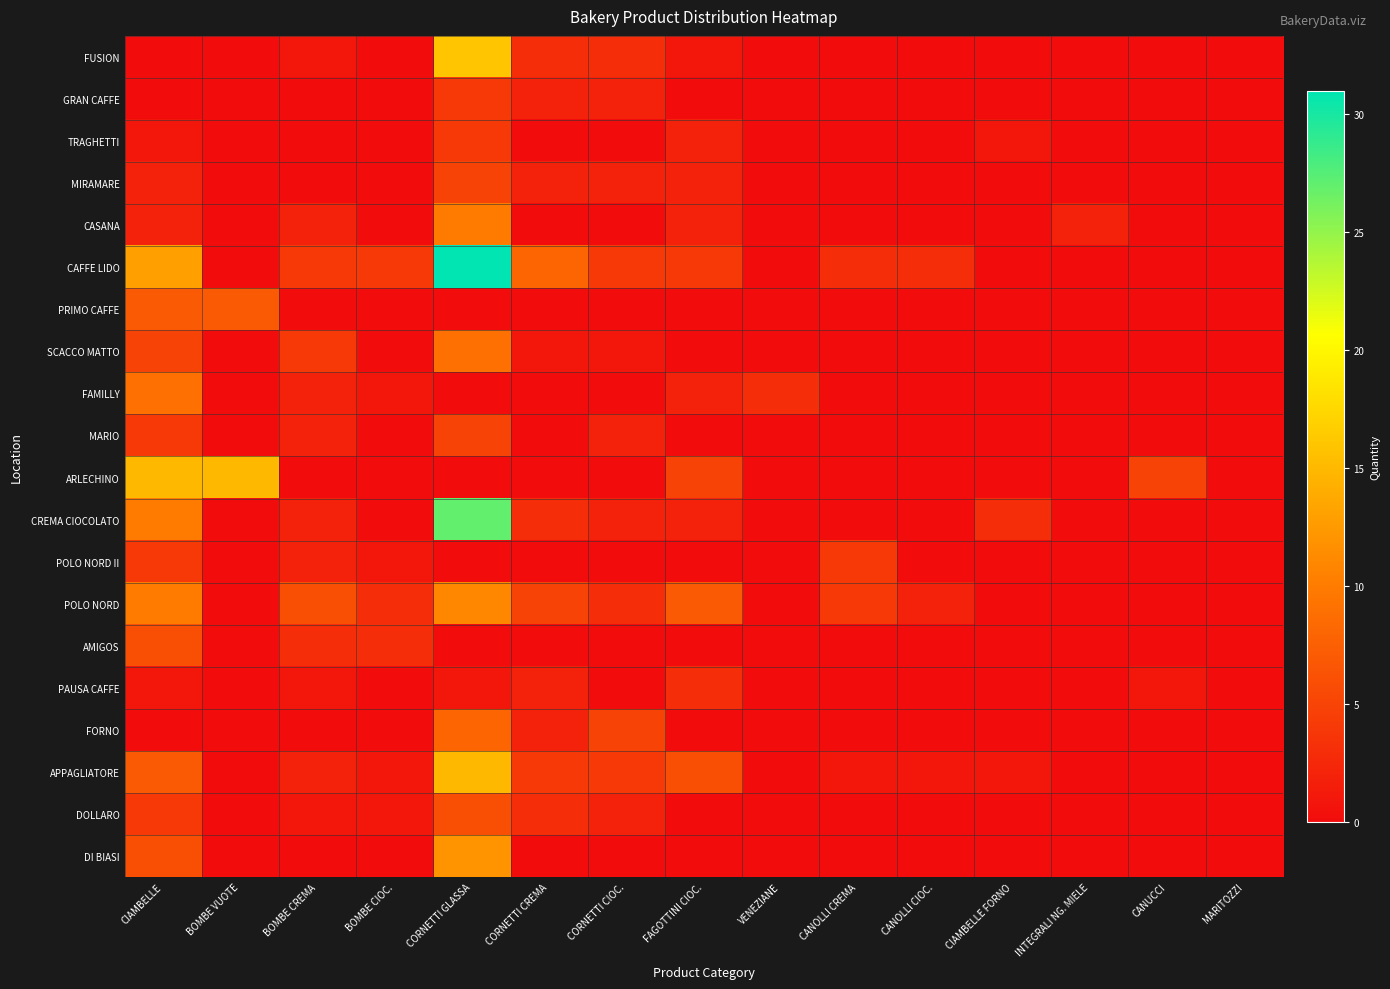

Count the number of categories in the chart.

15